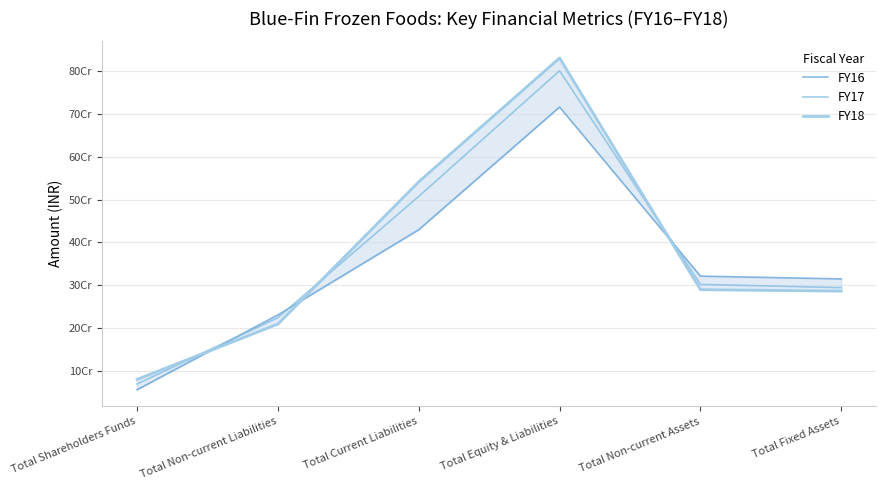

What is the label of the 1st point from the right?

Total Fixed Assets